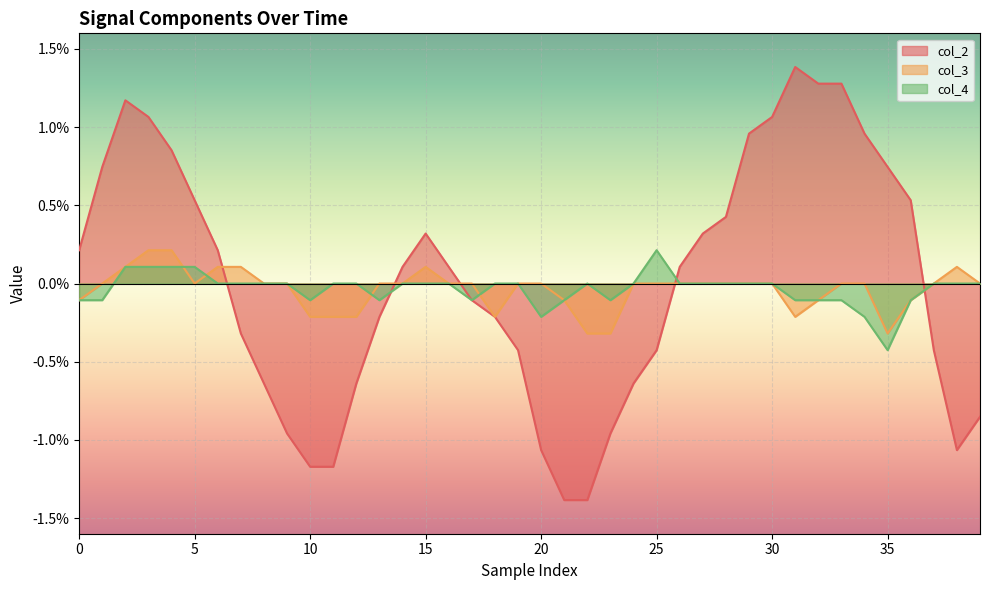

True or false: col_4 has more than 0 interior local peaks.

True